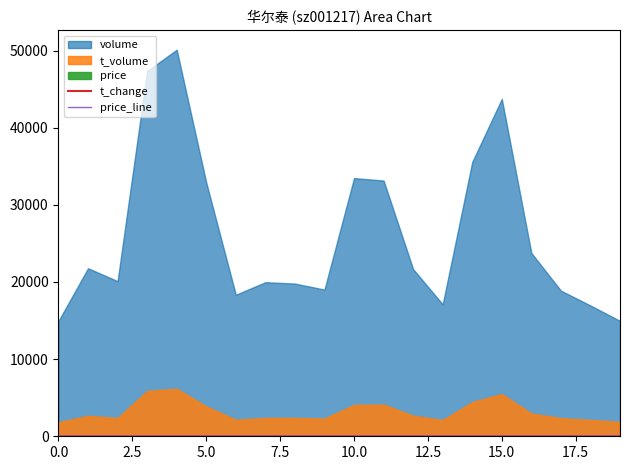

How many categories are shown in the chart?

20